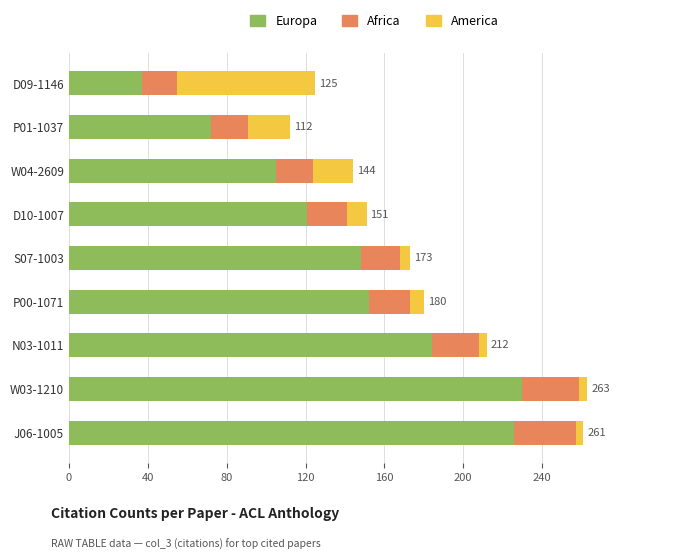

Count the number of categories in the chart.

9